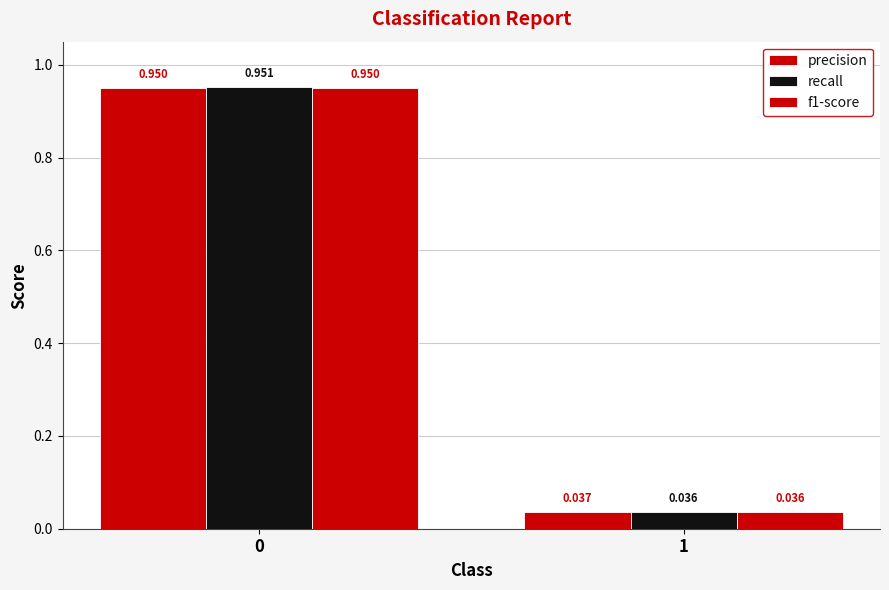

Does the chart contain any negative values?

No